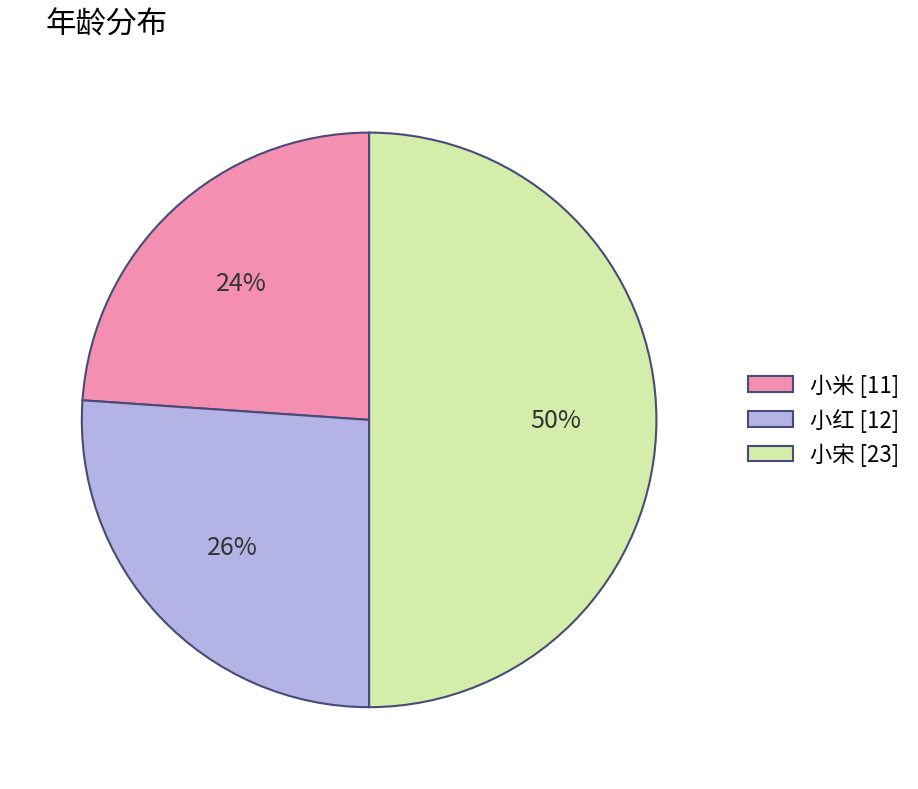

How many segments does this pie chart have?

3